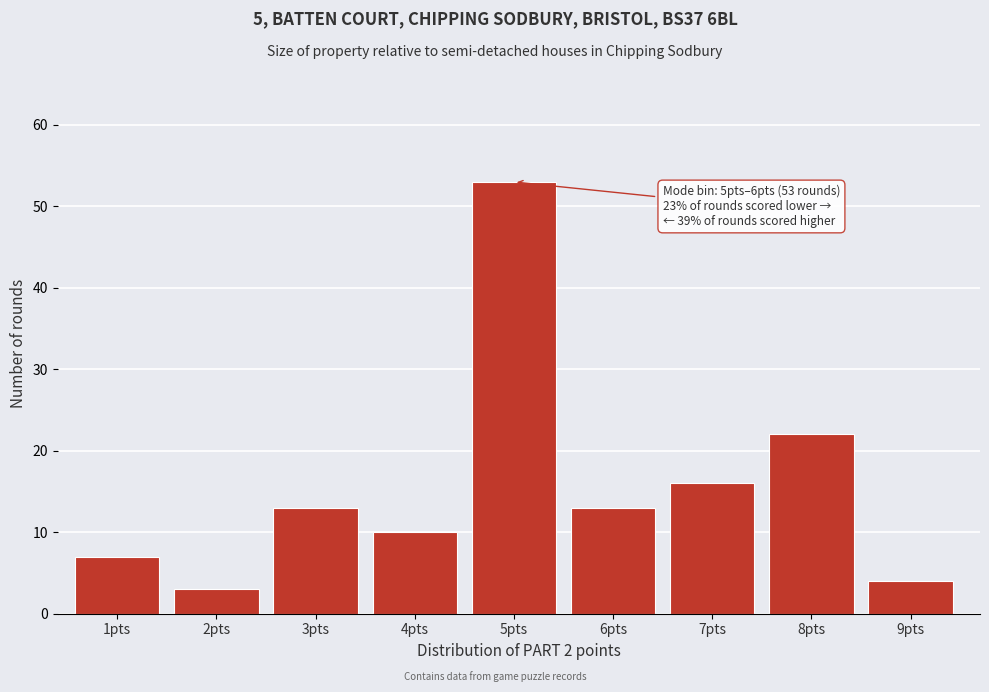

Reading left to right, what are all the values shown in this chart?

7	3	13	10	53	13	16	22	4